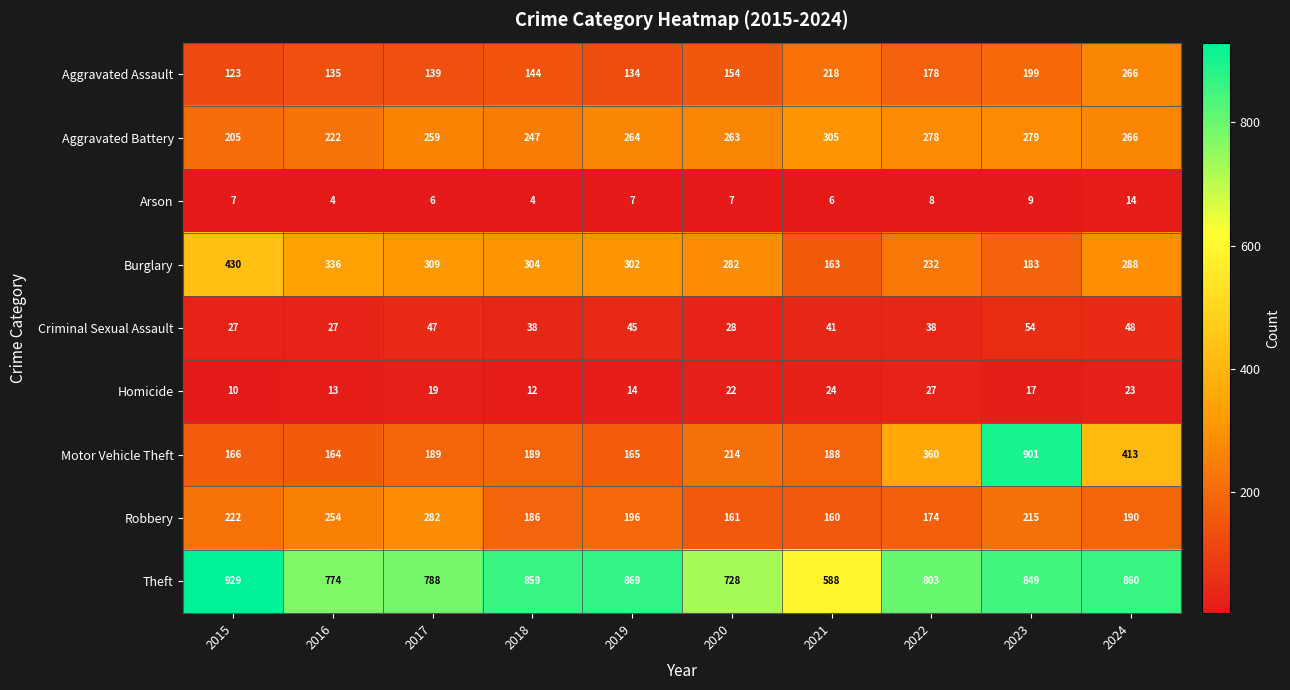

How many series are shown in this chart?

9